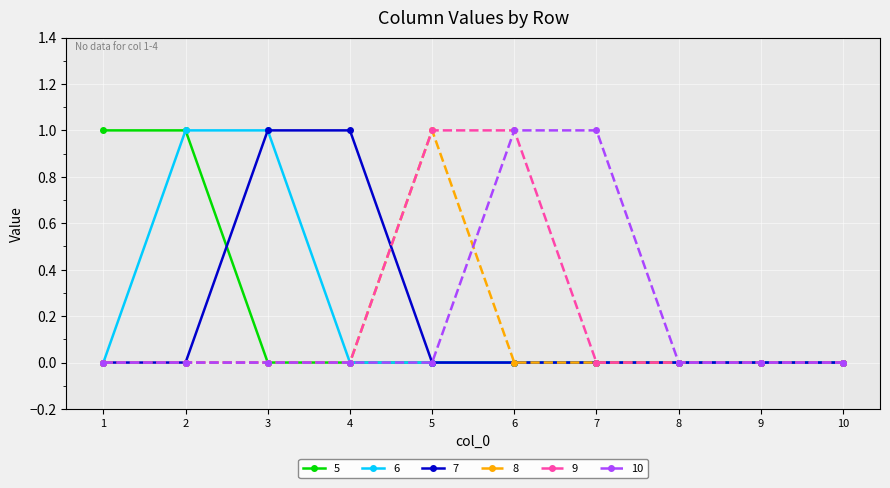

True or false: 9 has a value of 0 at 9.

True